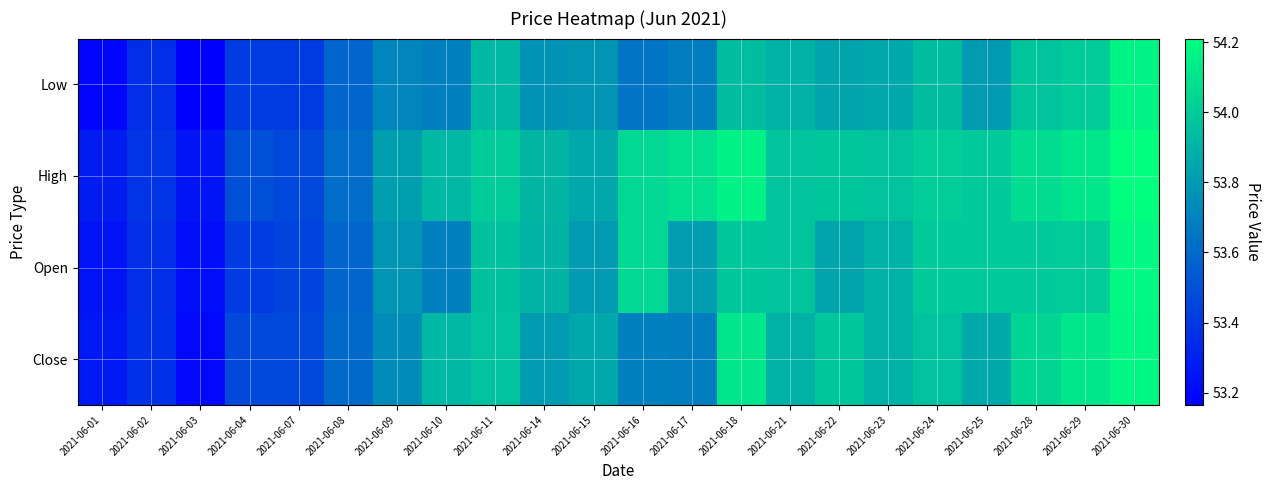

Reading right to left, what are all the values shown in this chart?

Low: 2021-06-30=54.2	2021-06-29=54.0	2021-06-28=54.0	2021-06-25=53.8	2021-06-24=53.9	2021-06-23=53.9	2021-06-22=53.8	2021-06-21=53.9	2021-06-18=53.9	2021-06-17=53.7	2021-06-16=53.6	2021-06-15=53.8	2021-06-14=53.8	2021-06-11=53.9	2021-06-10=53.7	2021-06-09=53.7	2021-06-08=53.6	2021-06-07=53.4	2021-06-04=53.4	2021-06-03=53.2	2021-06-02=53.4	2021-06-01=53.2
High: 2021-06-30=54.2	2021-06-29=54.1	2021-06-28=54.1	2021-06-25=54.0	2021-06-24=54.0	2021-06-23=54.0	2021-06-22=54.0	2021-06-21=54.0	2021-06-18=54.1	2021-06-17=54.1	2021-06-16=54.0	2021-06-15=53.9	2021-06-14=53.9	2021-06-11=54.0	2021-06-10=53.9	2021-06-09=53.8	2021-06-08=53.6	2021-06-07=53.5	2021-06-04=53.5	2021-06-03=53.2	2021-06-02=53.4	2021-06-01=53.3
Open: 2021-06-30=54.2	2021-06-29=54.0	2021-06-28=54.0	2021-06-25=54.0	2021-06-24=54.0	2021-06-23=53.9	2021-06-22=53.8	2021-06-21=54.0	2021-06-18=54.0	2021-06-17=53.8	2021-06-16=54.0	2021-06-15=53.8	2021-06-14=53.9	2021-06-11=54.0	2021-06-10=53.7	2021-06-09=53.8	2021-06-08=53.6	2021-06-07=53.4	2021-06-04=53.4	2021-06-03=53.2	2021-06-02=53.4	2021-06-01=53.2
Close: 2021-06-30=54.2	2021-06-29=54.1	2021-06-28=54.0	2021-06-25=53.9	2021-06-24=54.0	2021-06-23=53.9	2021-06-22=54.0	2021-06-21=53.9	2021-06-18=54.1	2021-06-17=53.7	2021-06-16=53.7	2021-06-15=53.9	2021-06-14=53.8	2021-06-11=54.0	2021-06-10=53.9	2021-06-09=53.7	2021-06-08=53.6	2021-06-07=53.5	2021-06-04=53.5	2021-06-03=53.2	2021-06-02=53.4	2021-06-01=53.3